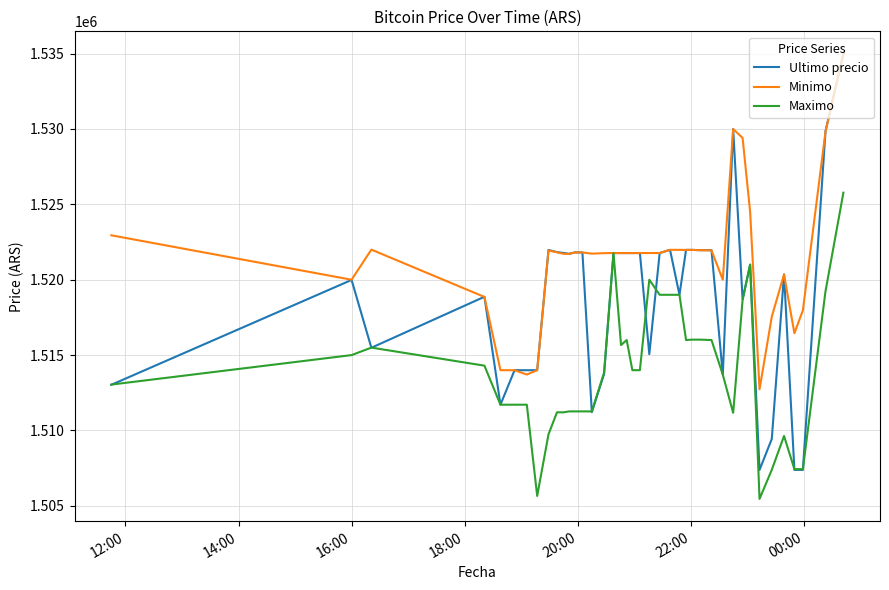

Which series has the largest total across all categories?

Minimo